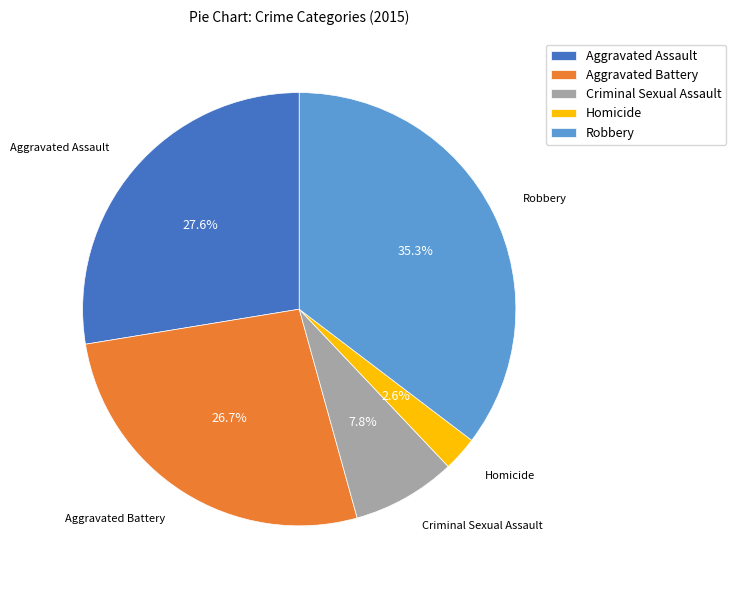

True or false: Homicide accounts for 17% of the total.

False